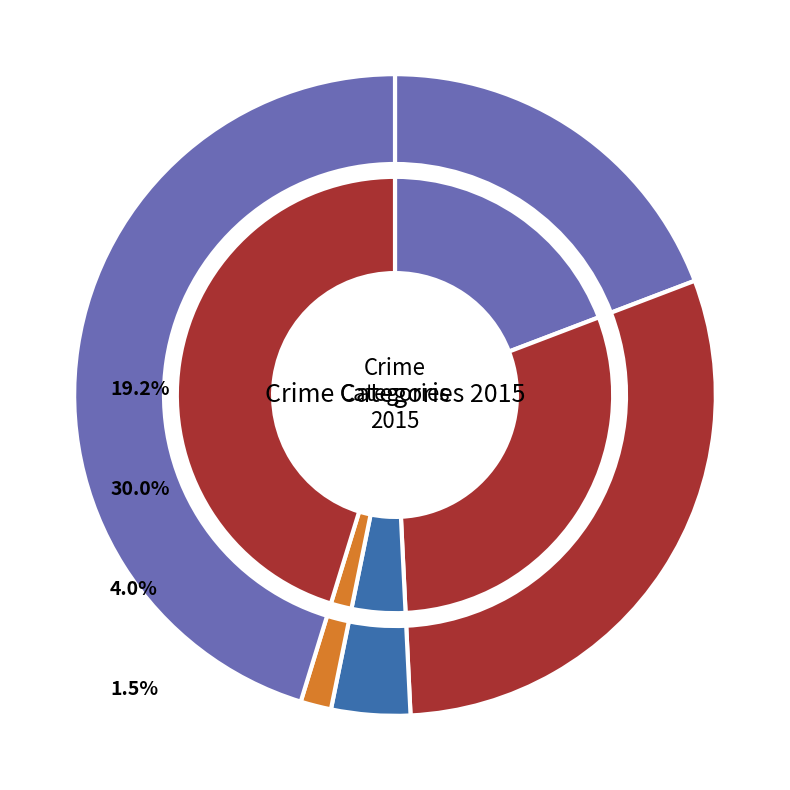

How many segments does this pie chart have?

5